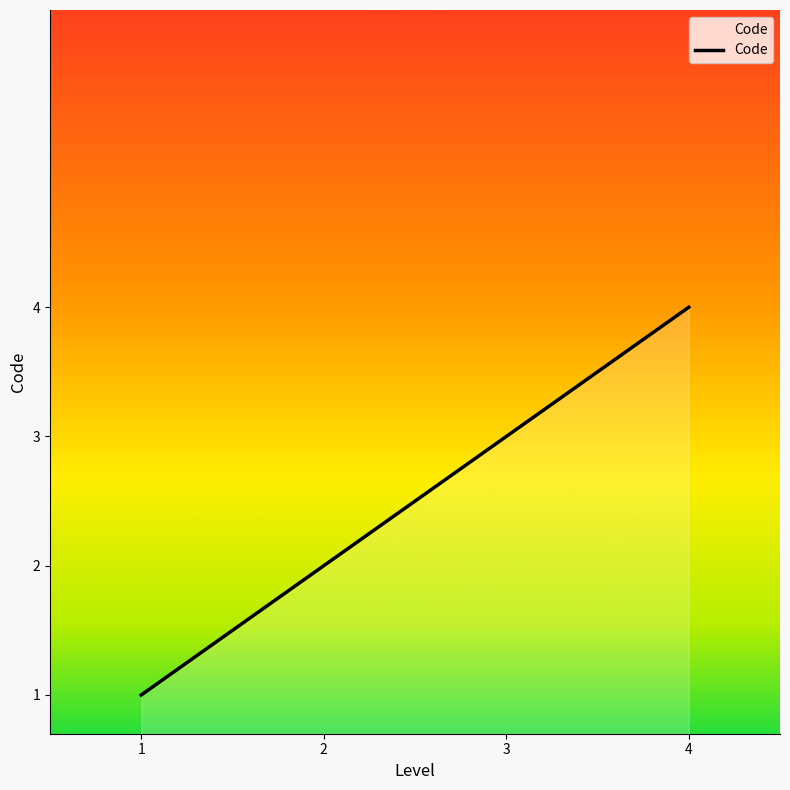

How many series are shown in this chart?

1